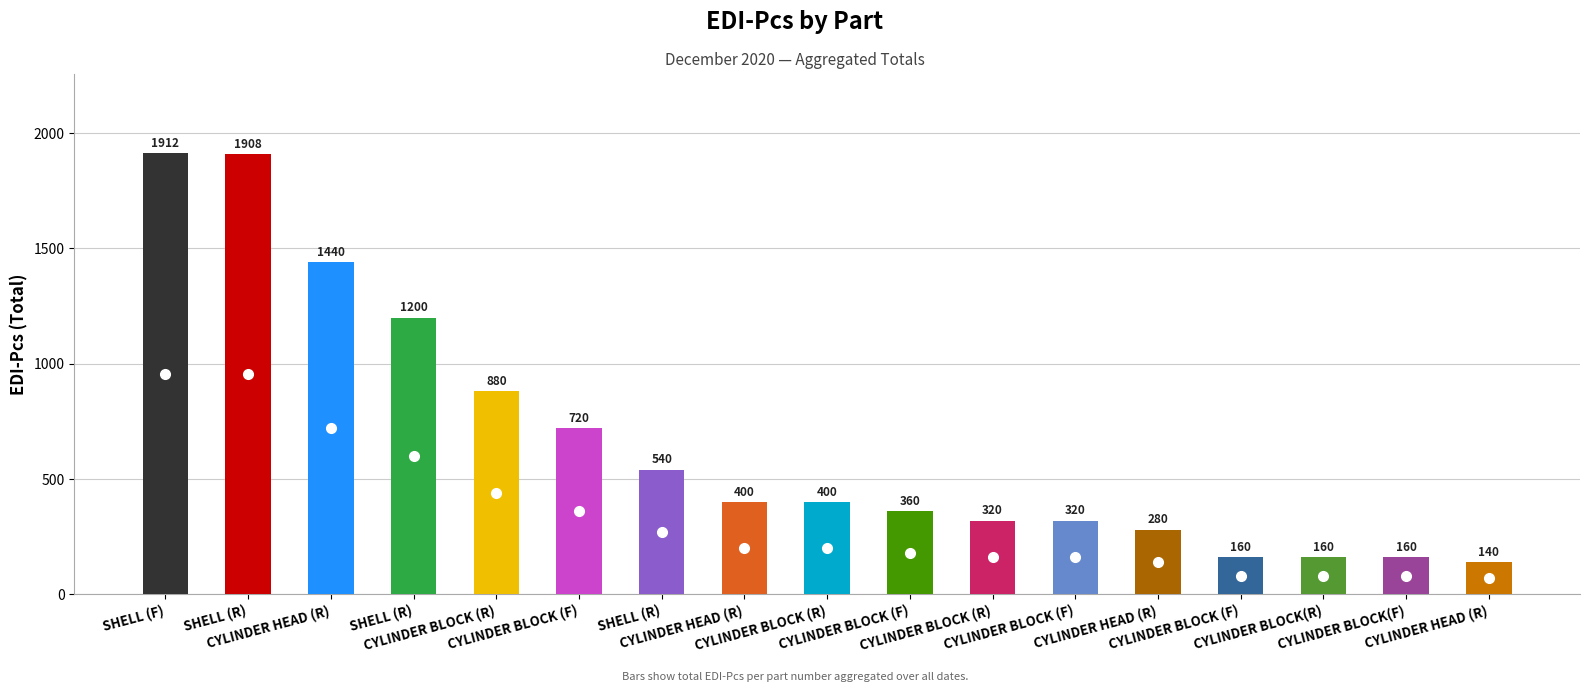

What is the difference between the second highest and second lowest values?

1748